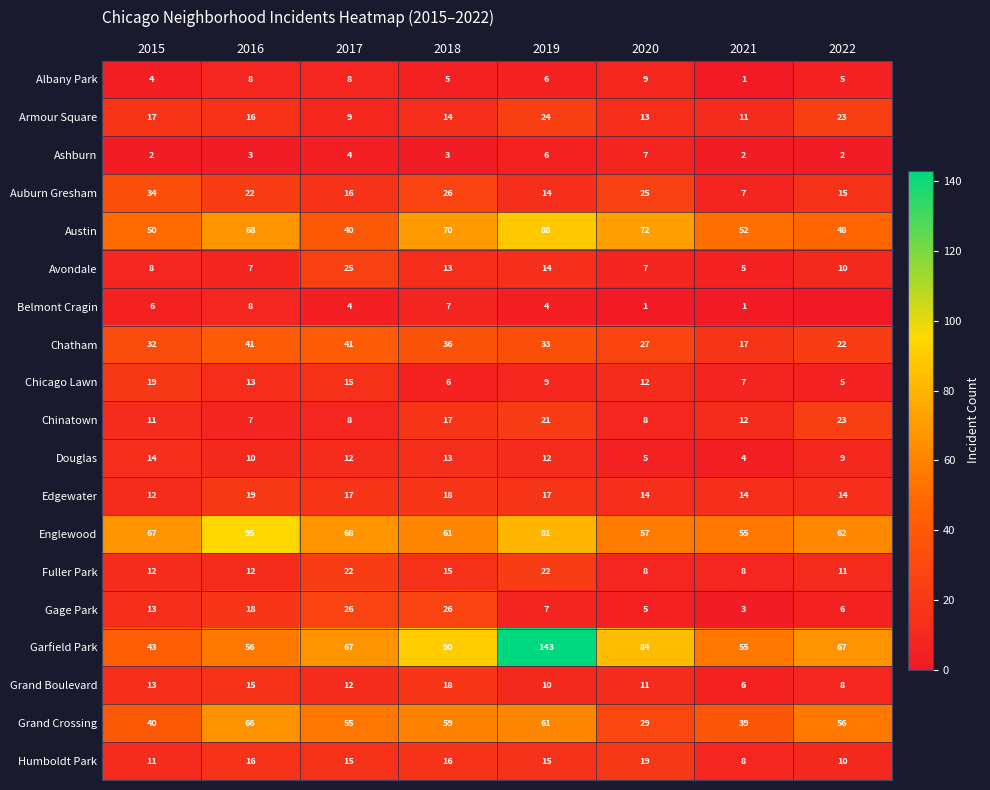

Rank the categories by Chatham value from highest to lowest.

2016, 2017, 2018, 2019, 2015, 2020, 2022, 2021